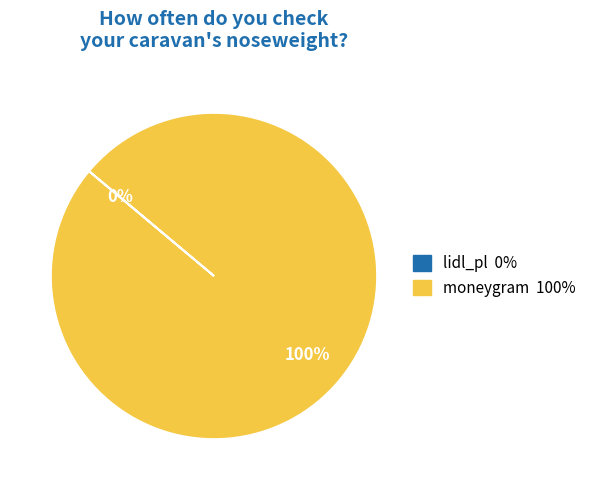

Is there a majority slice in this chart?

Yes